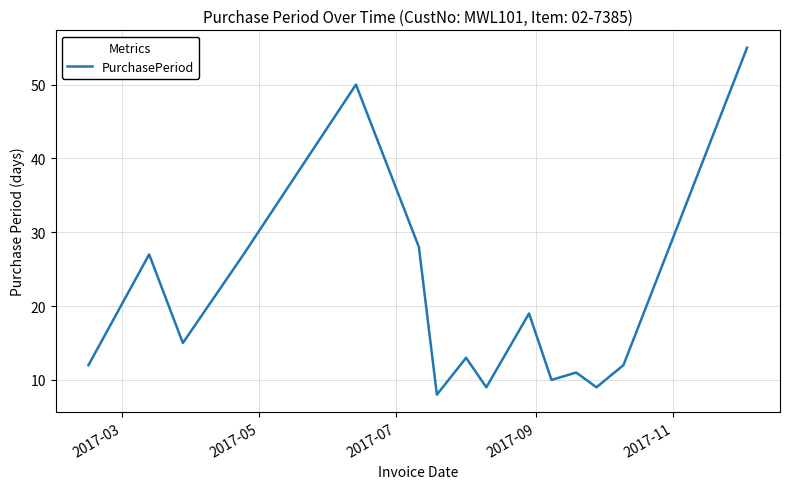

What is the difference between the maximum and minimum values?

47